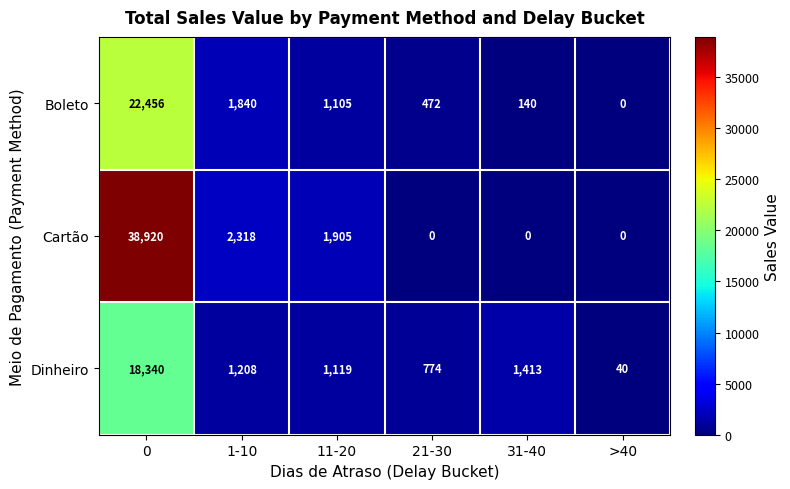

Which series has the largest total across all categories?

Cartão